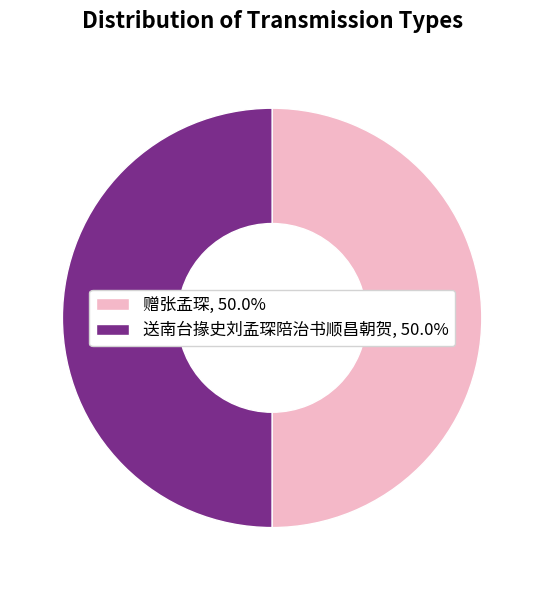

Approximately how many times larger is the value at 赠张孟琛, 50.0% compared to 送南台掾史刘孟琛陪治书顺昌朝贺, 50.0%?

1.0